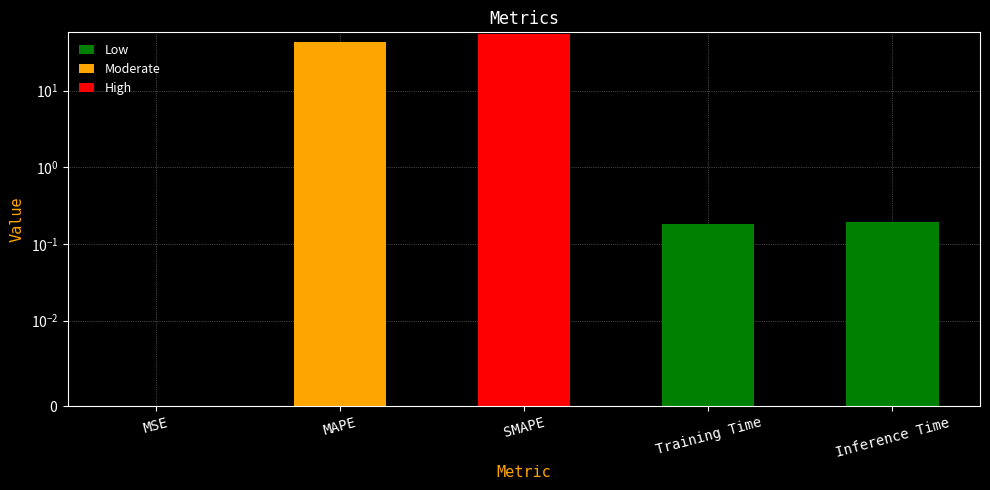

What is the label of the 2nd bar from the right?

Training Time